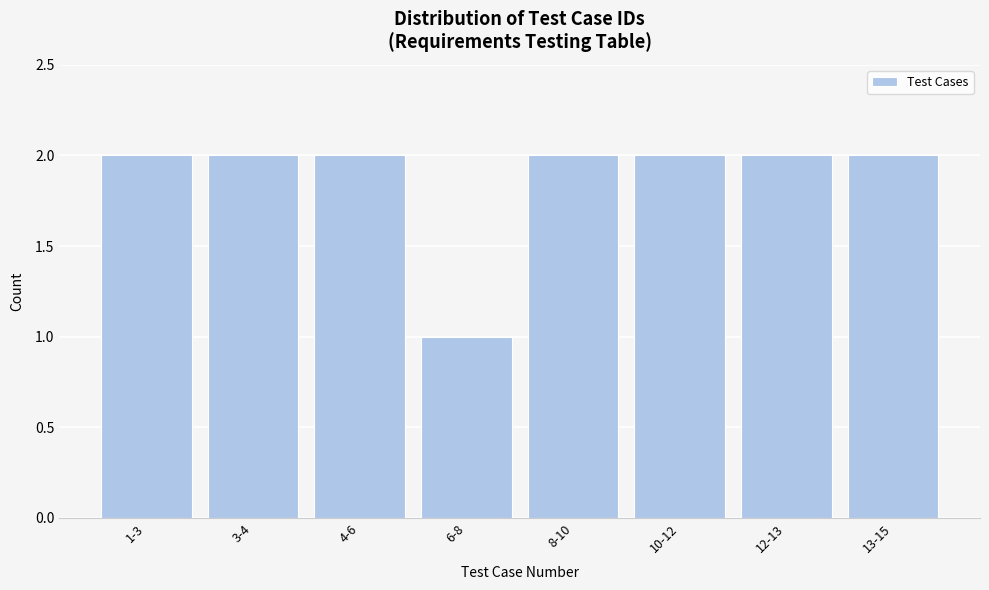

Reading right to left, list all the values displayed in this chart.

2	2	2	2	1	2	2	2